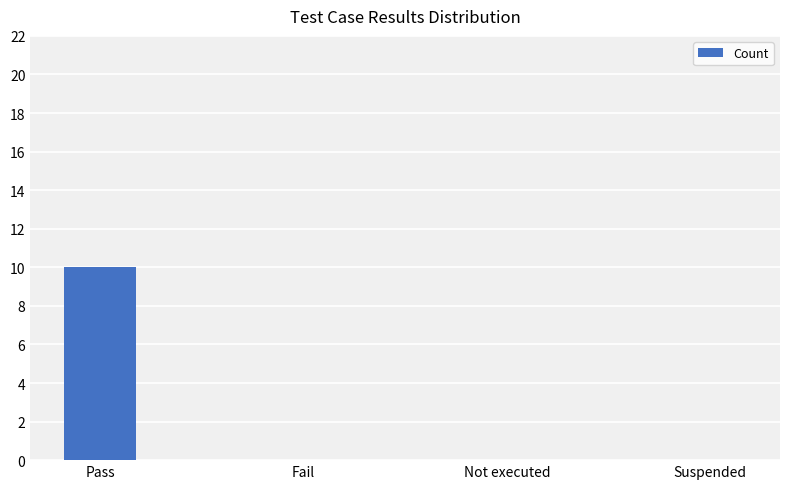

Between Suspended and Pass, which is larger?

Pass